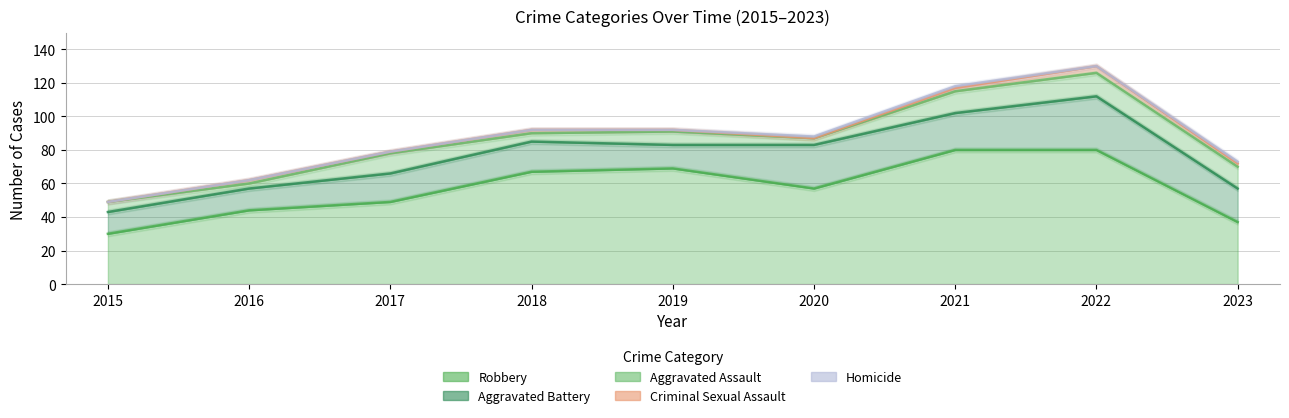

Rank the series at 2021 from highest to lowest value.

Robbery, Aggravated Battery, Aggravated Assault, Criminal Sexual Assault, Homicide